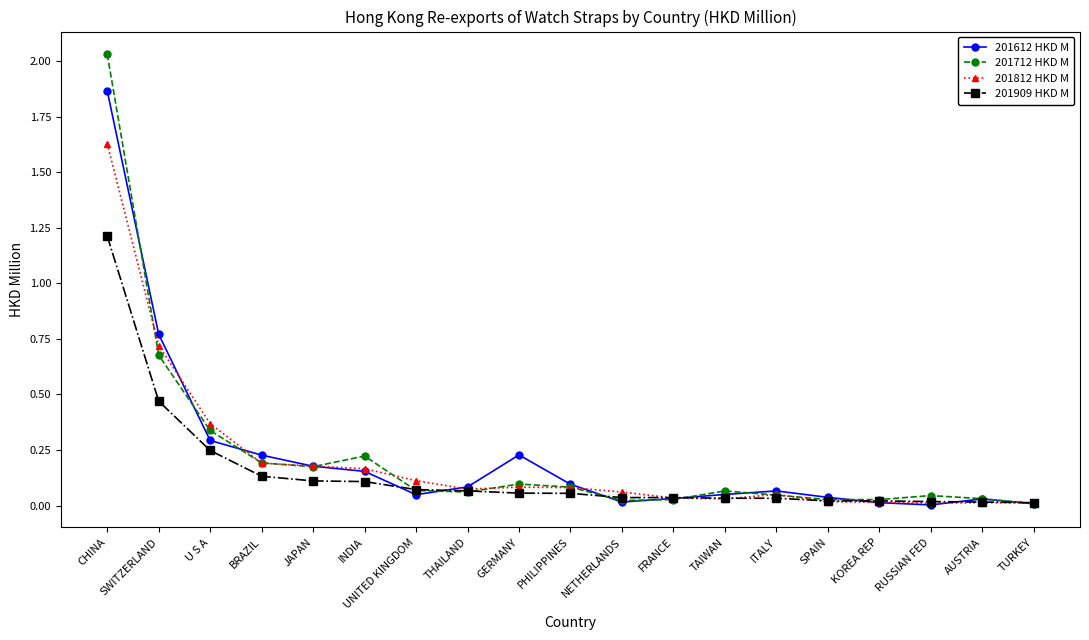

At which category is the sum across all series the highest?

CHINA